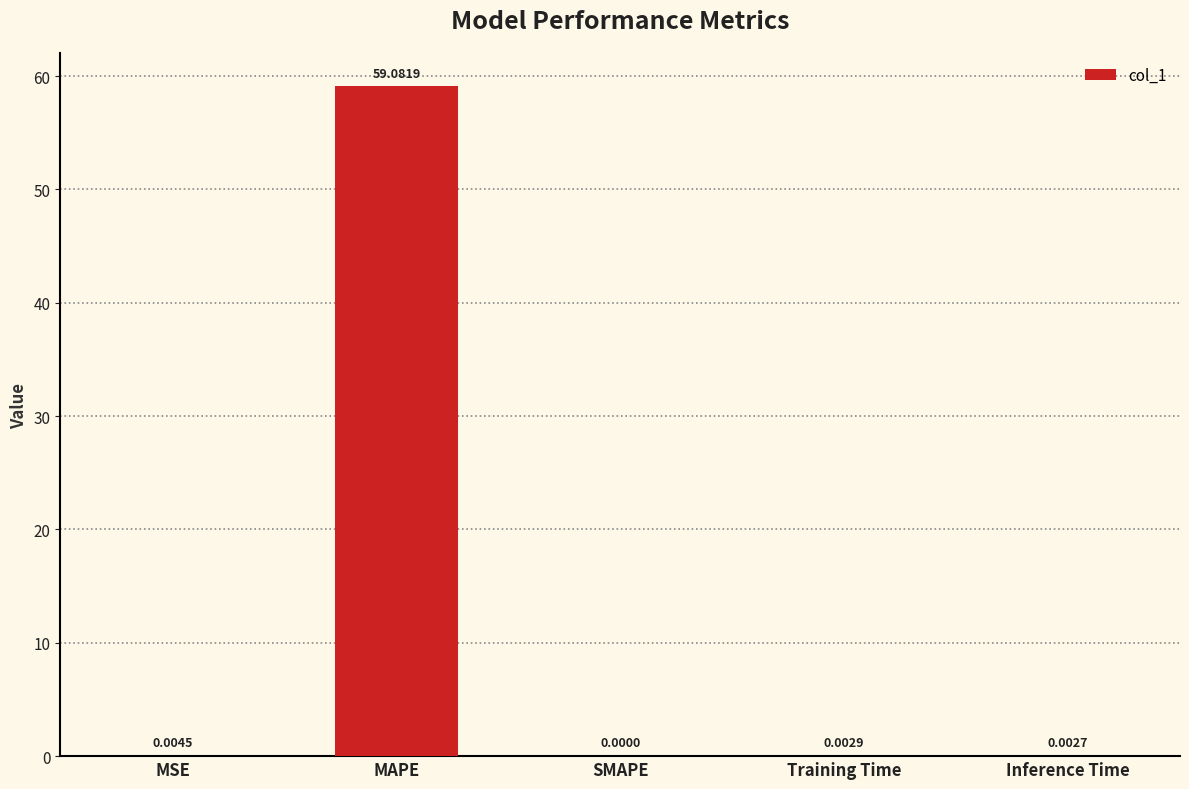

At which category does the chart reach its peak across all series?

MAPE